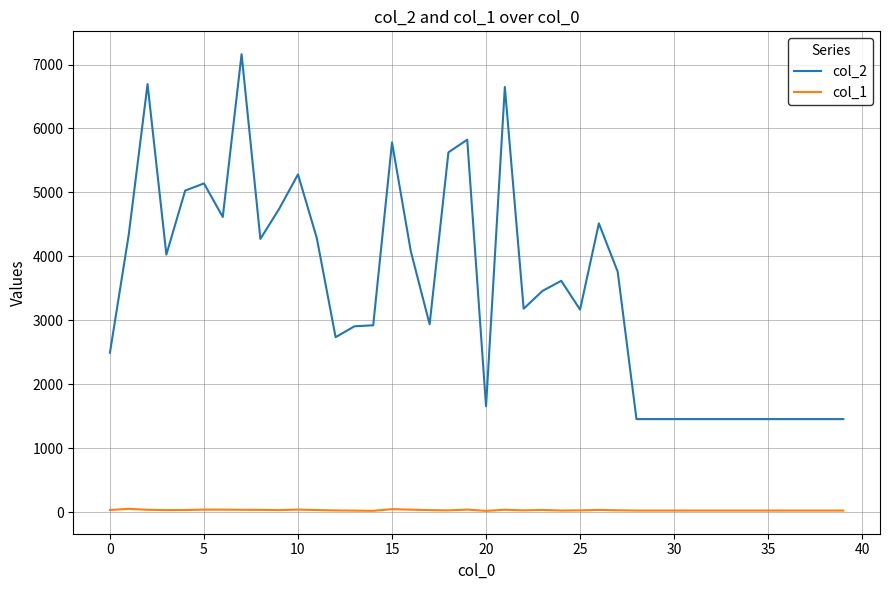

Which series has the largest total across all categories?

col_2